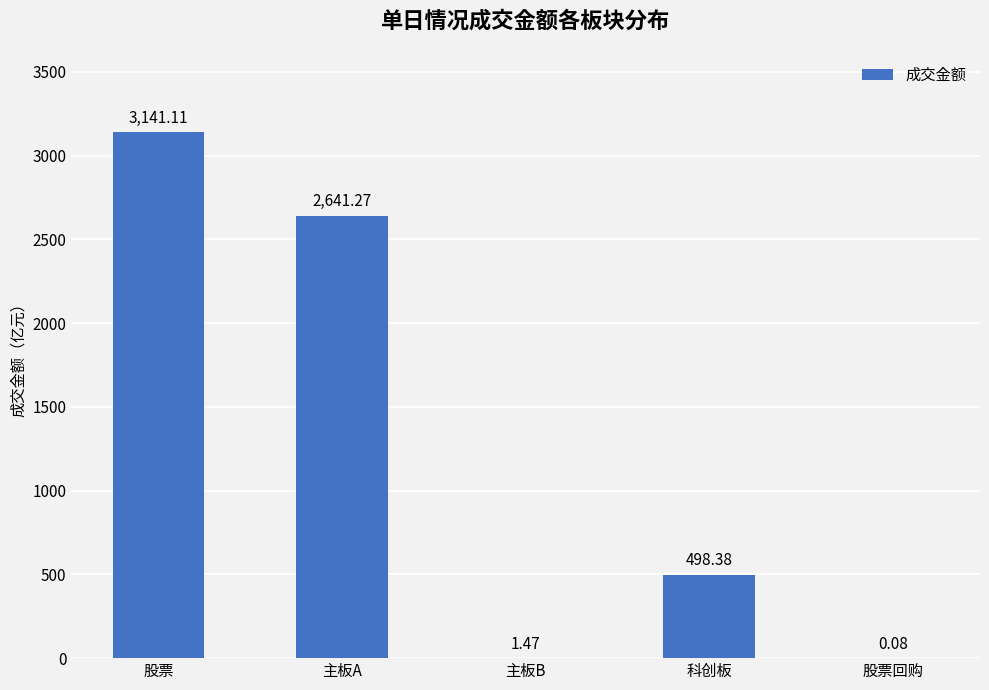

What is the ratio of the value at 主板A to the value at 主板B?

1796.8